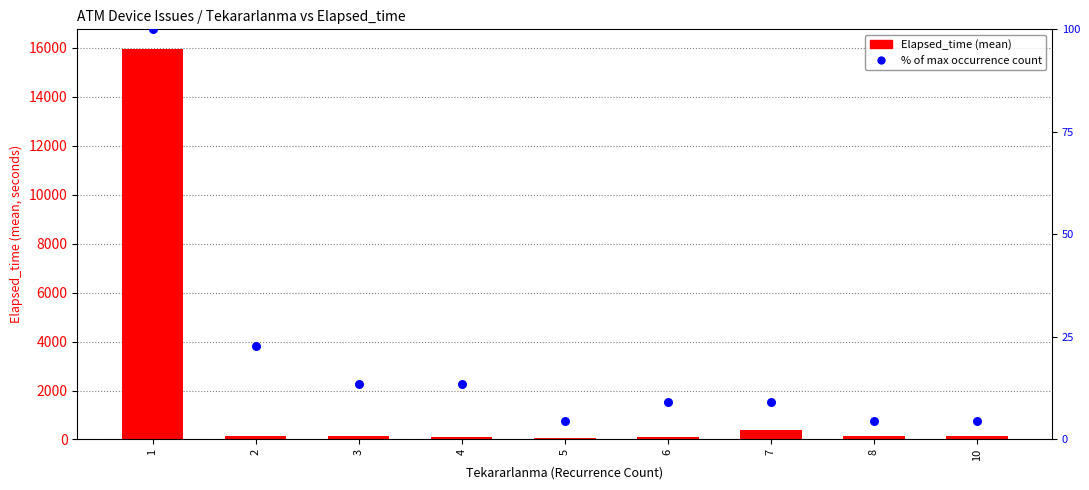

Which series contains the highest Y value?

Elapsed_time (mean)